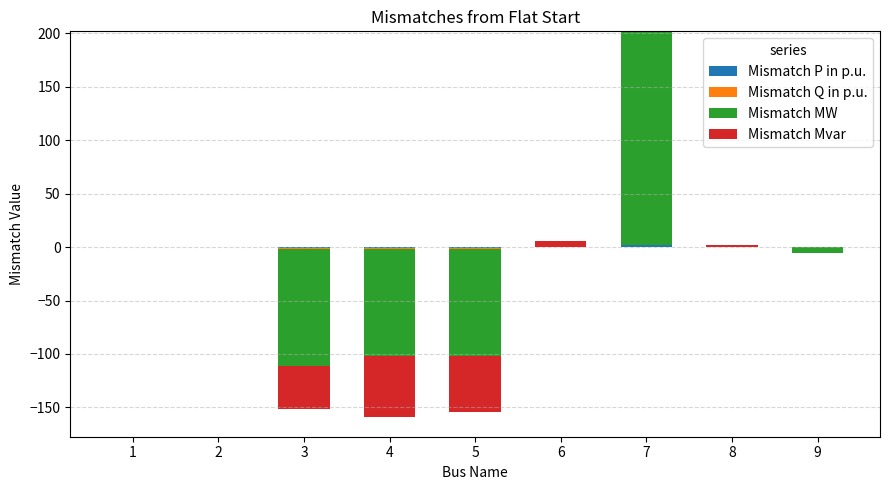

Which series has the largest range (max minus min)?

Mismatch MW